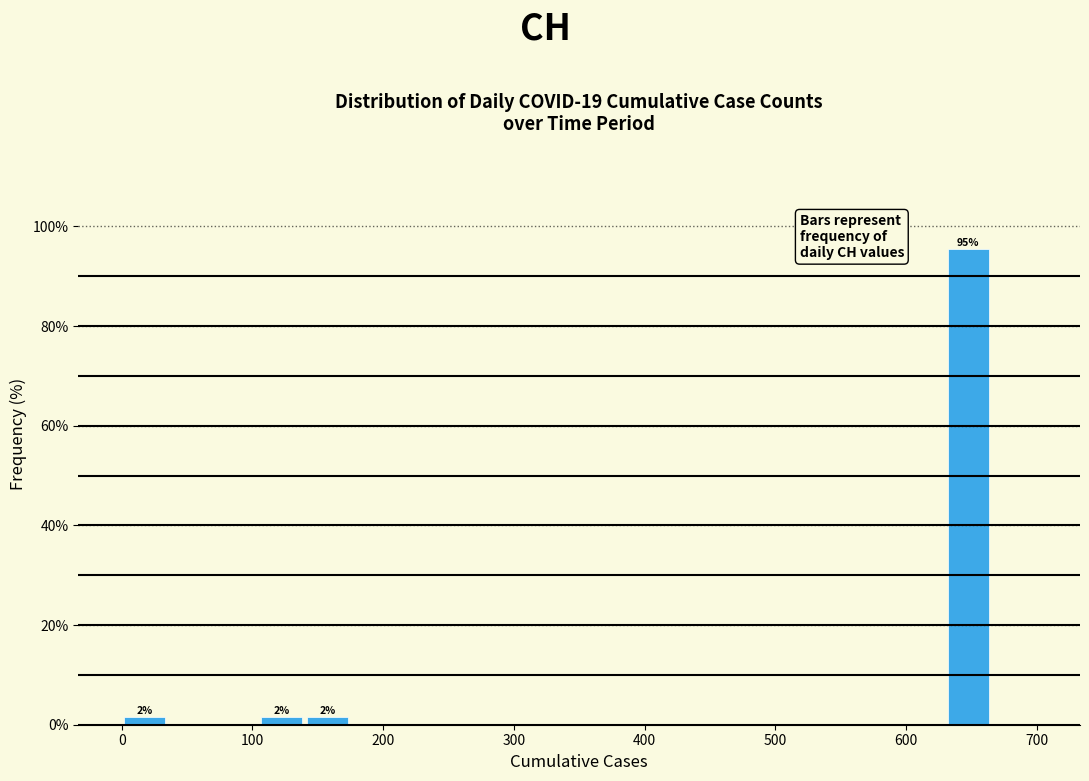

Read against the x-axis, roughly where is the centre of the tallest bar?

650